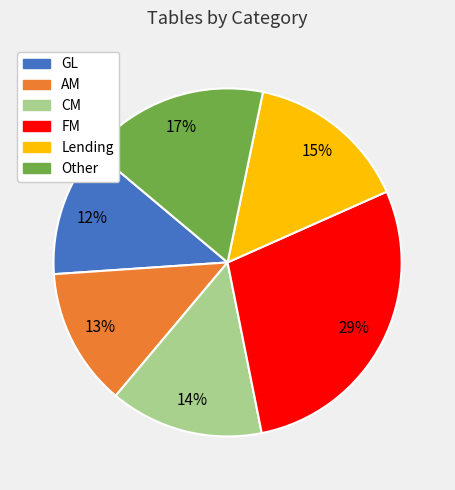

Is the sum of CM and GL greater than half?

No